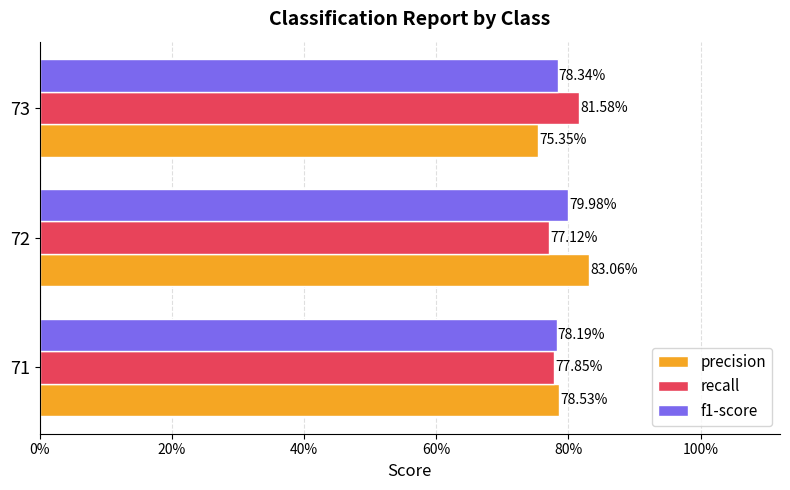

What are all the series names shown in the legend?

precision, recall, f1-score